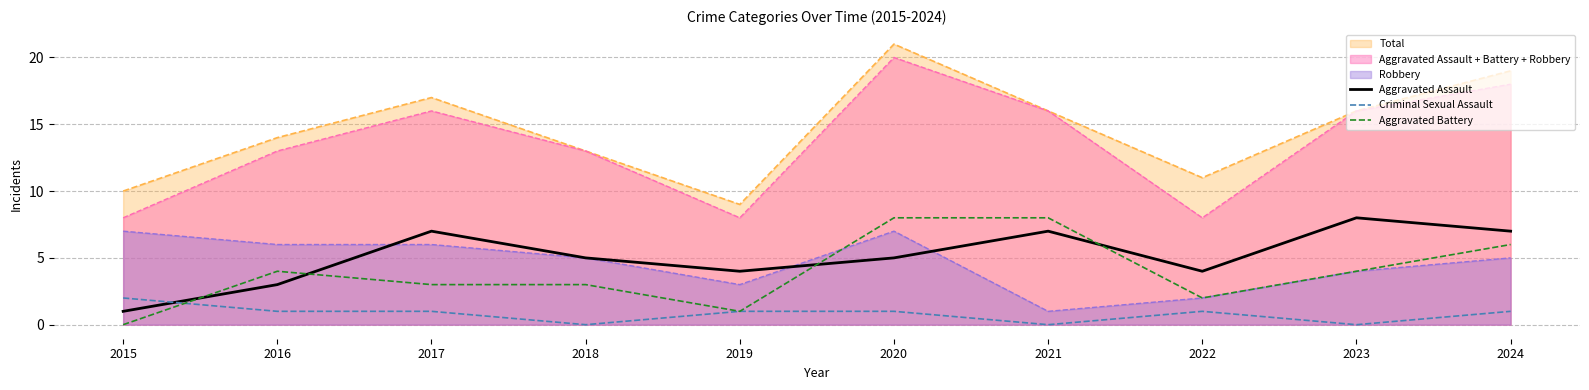

True or false: Criminal Sexual Assault and Aggravated Battery cross at least once.

True